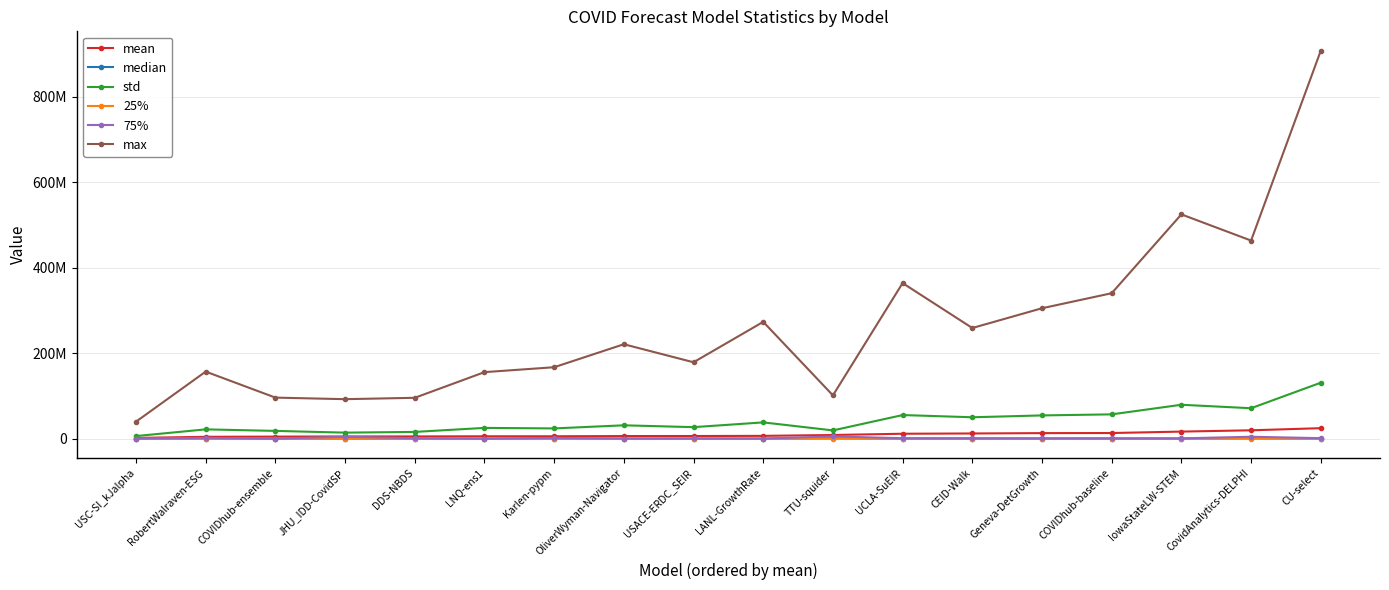

Where is the first local minimum for max?

JHU_IDD-CovidSP